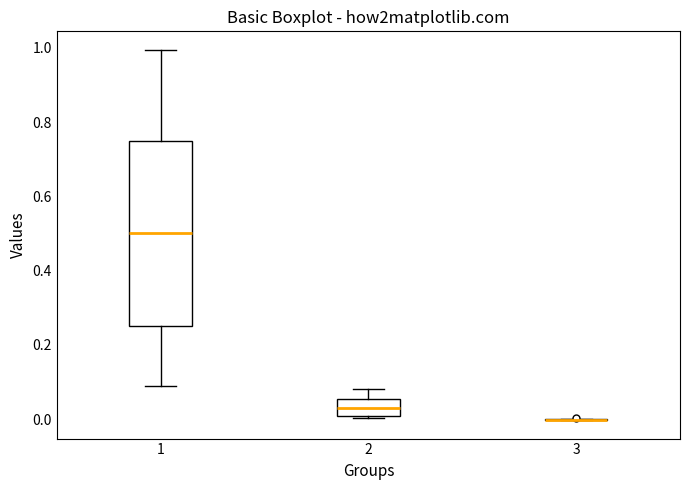

Reading left to right, read every box against the y-axis: the position of its median line, the range the box covers, and the ends of its whiskers. The values are not printed on the chart, so give them approximately, as read against the axis.

1: median 0.50, box 0.26 to 0.74, whiskers 0.10 to 1.00
2: median 0.02, box 0.00 to 0.06, whiskers 0.00 to 0.08
3: box collapsed to a line at 0.00, whiskers 0.00 to 0.00